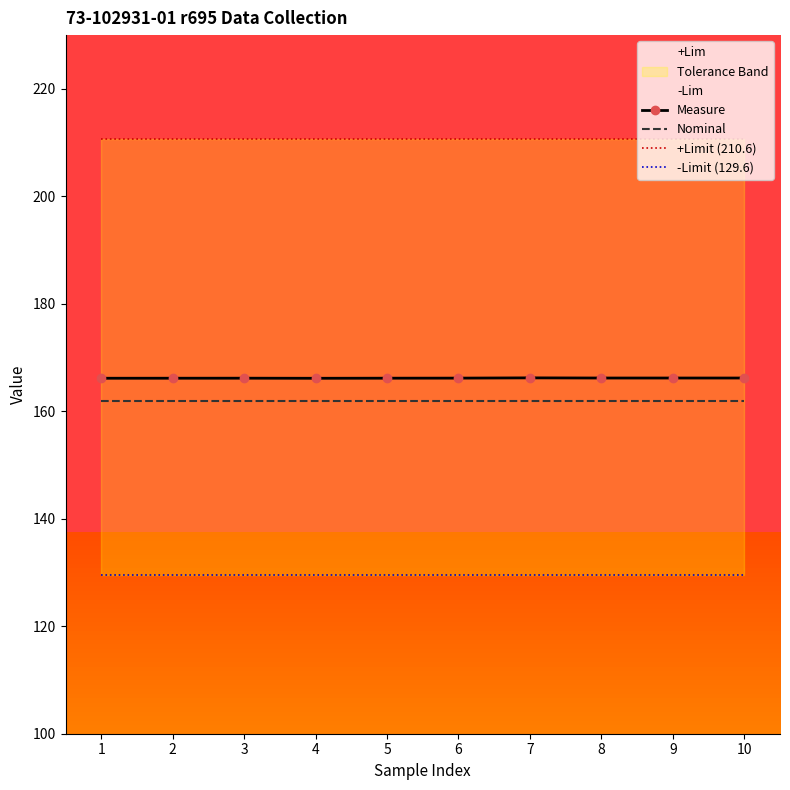

Where is Measure nearest to the value 166?

4